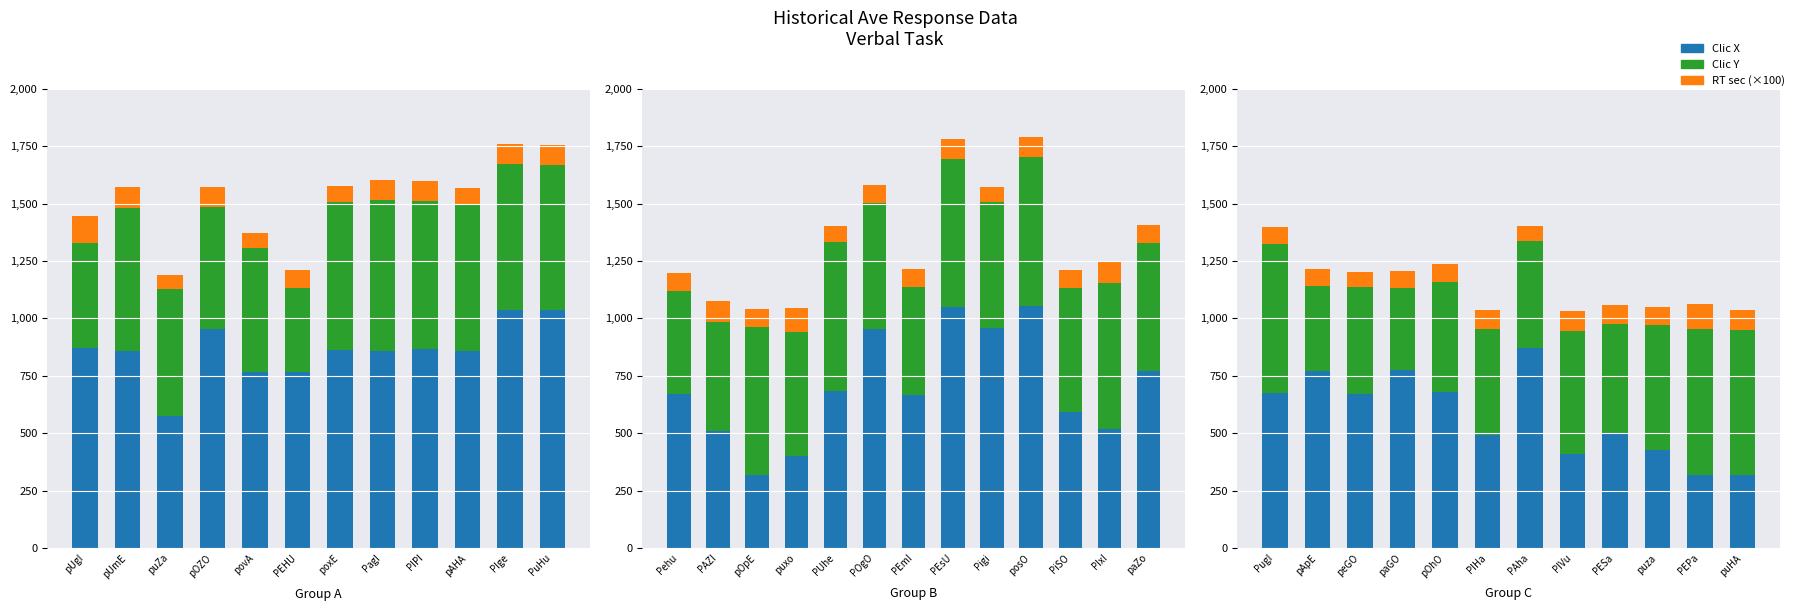

What is the average value of the Clic Y series?

504.3